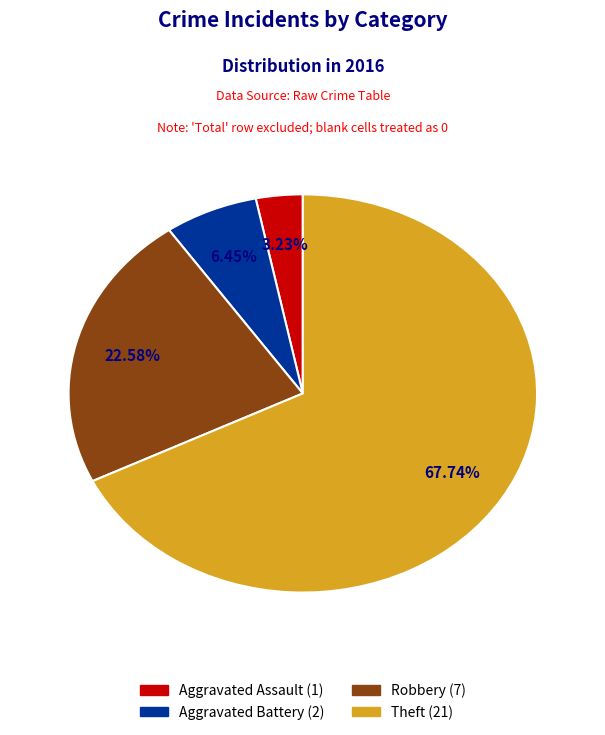

Which has a higher value, Robbery or Aggravated Assault?

Robbery